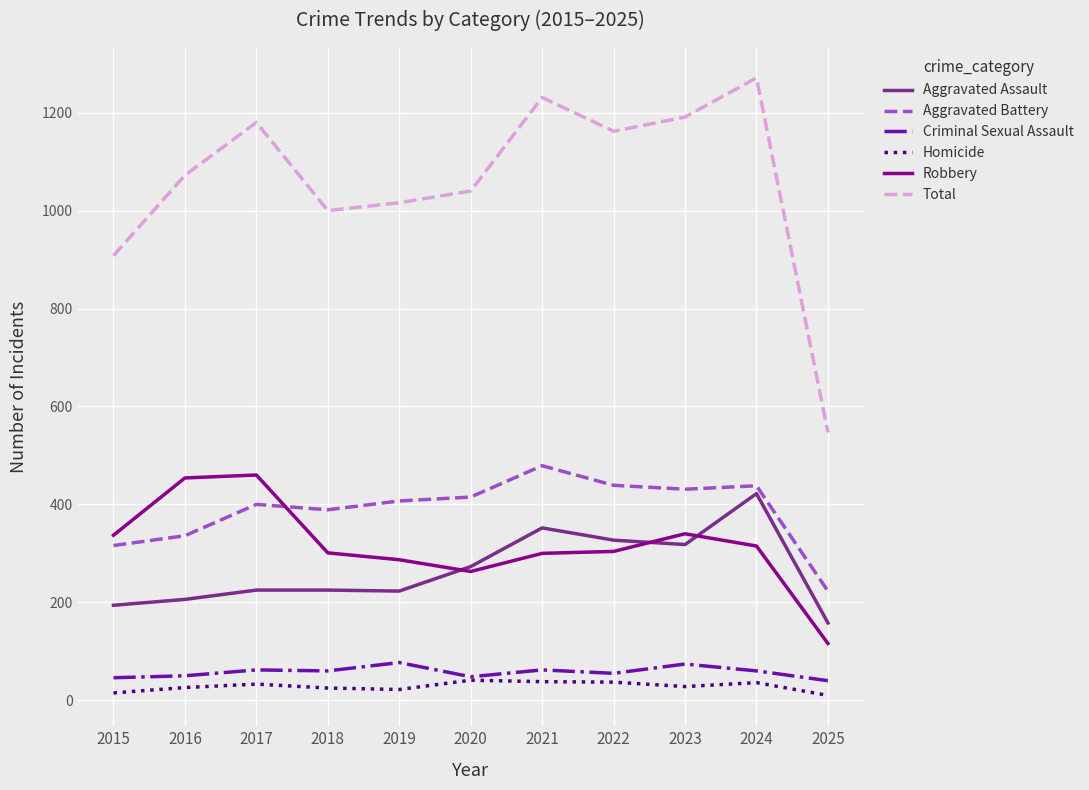

How many values in the Criminal Sexual Assault series are below 60?

5